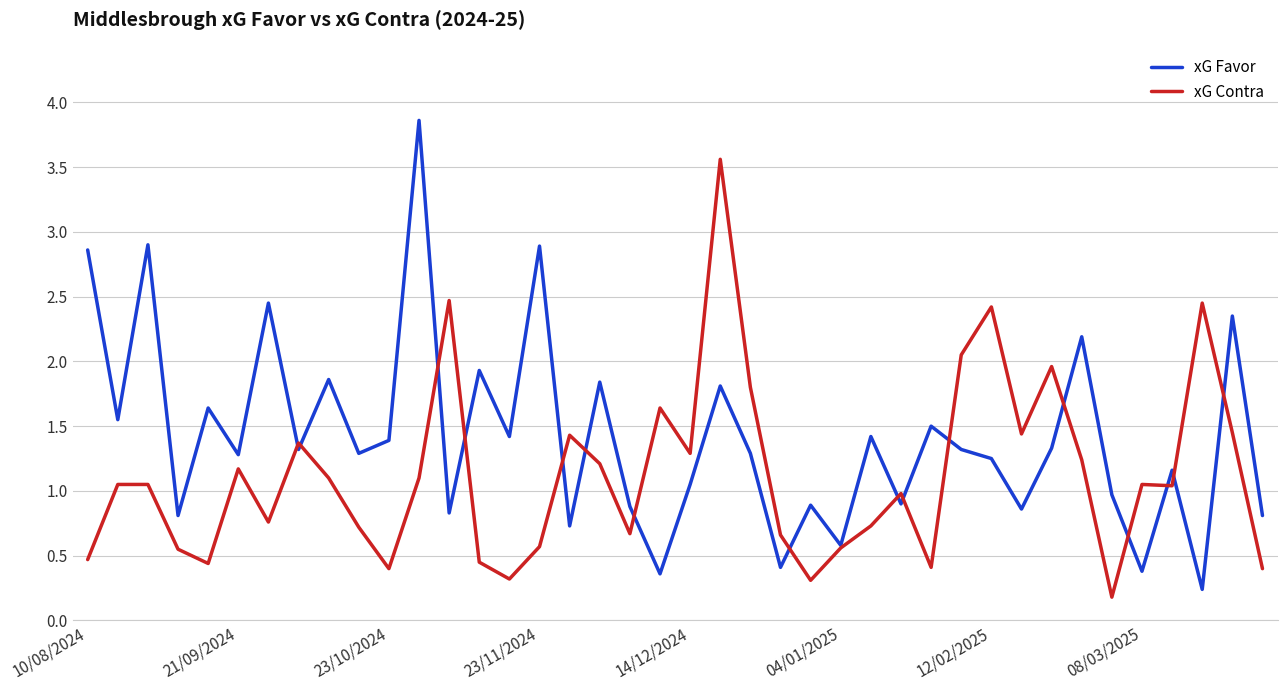

Which series has the widest spread of values?

xG Favor